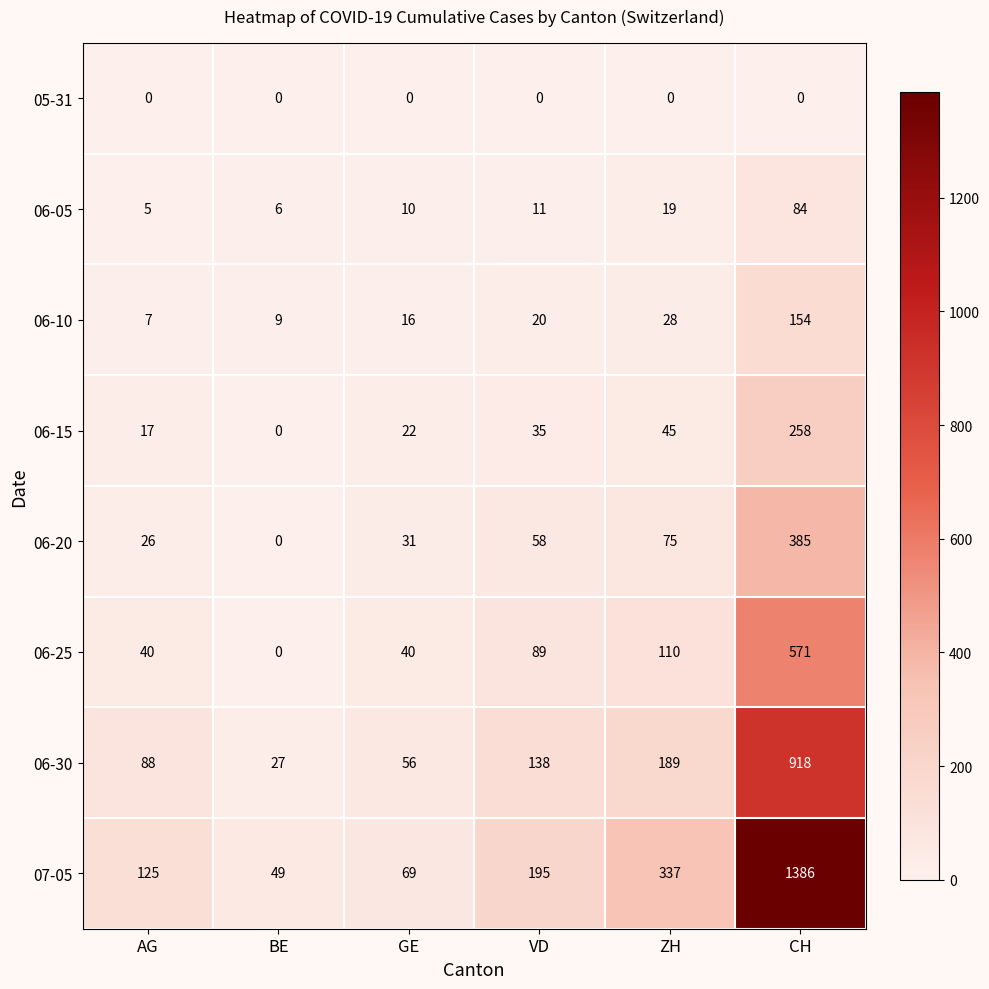

How many data points does each series have?

6